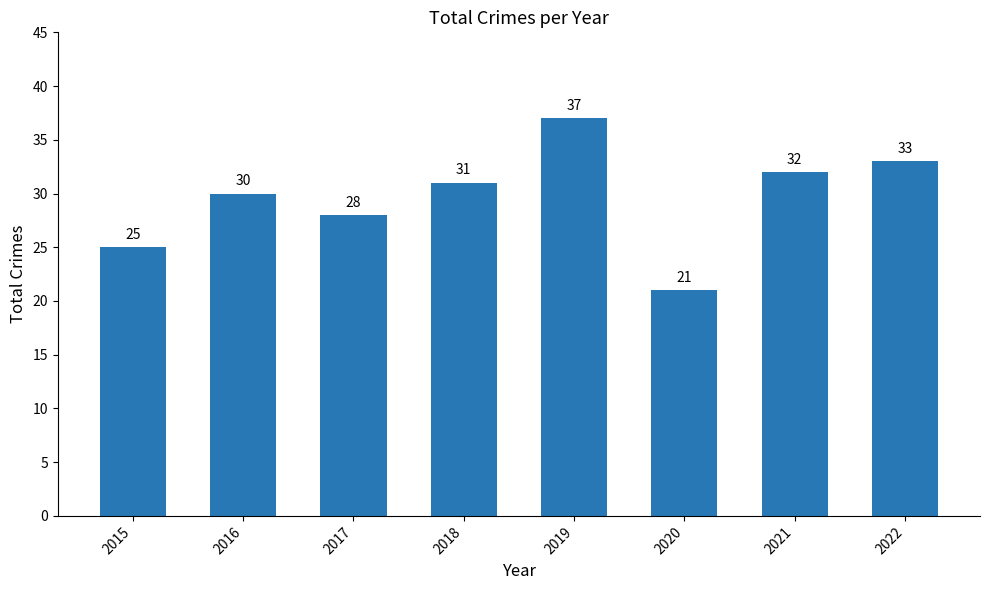

True or false: the data shows 21 at 2020.

True